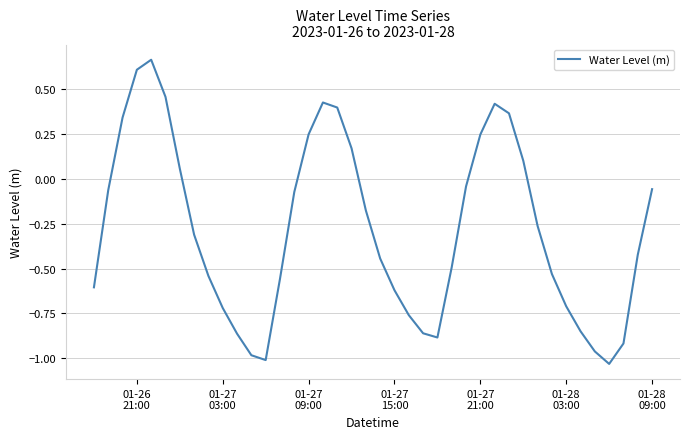

What is the difference between the maximum and minimum values?

1.7